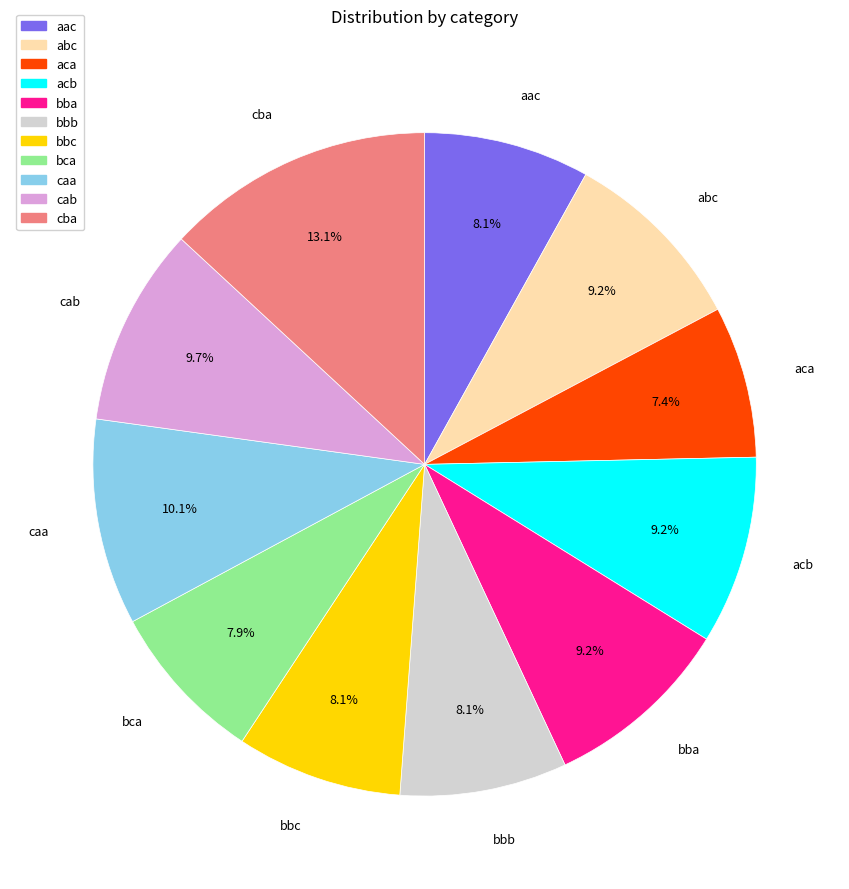

Between aca and acb, which is larger?

acb